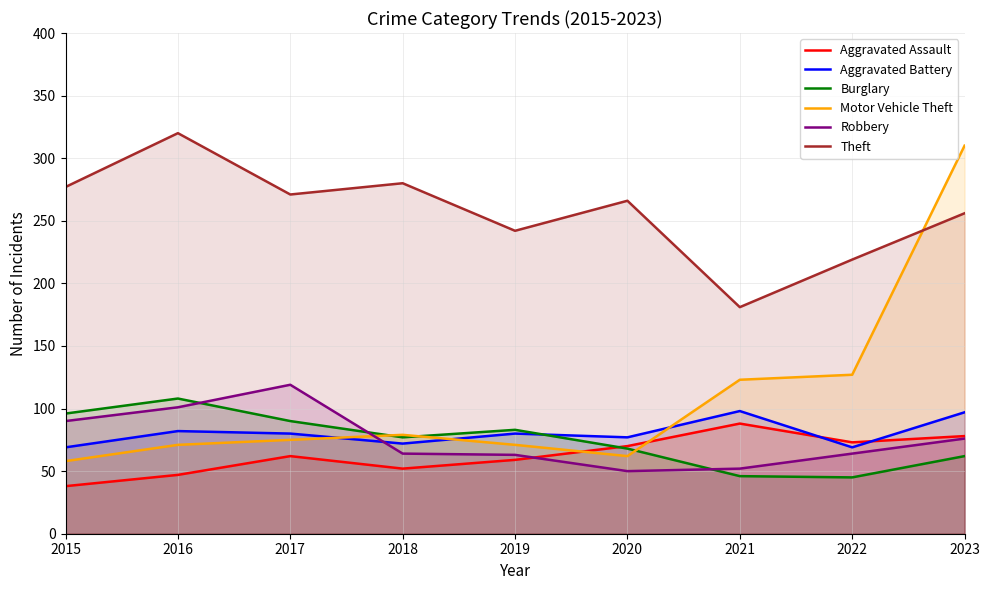

What is the value of the Theft point at the 1st from the left?

277